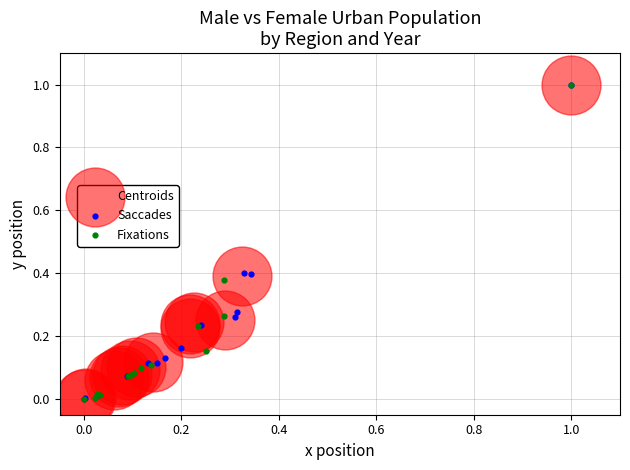

What are all the series names shown in the legend?

Centroids, Saccades, Fixations